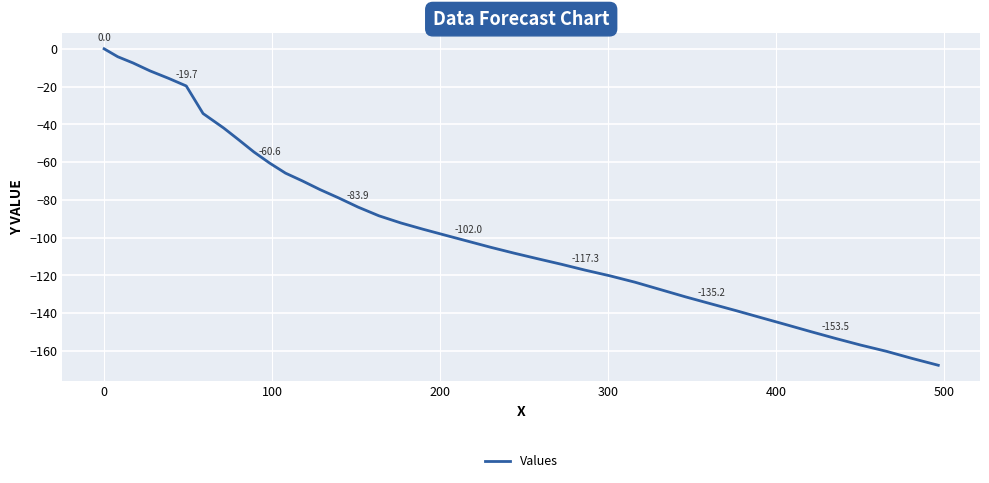

How many distinct data groups are displayed?

1